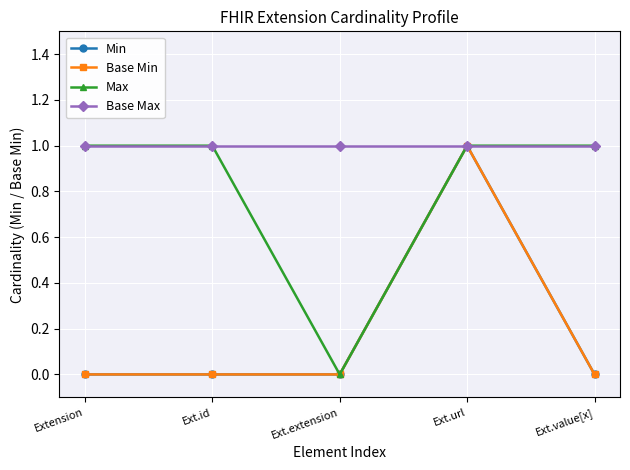

What is the total value across all series at Ext.extension?

1